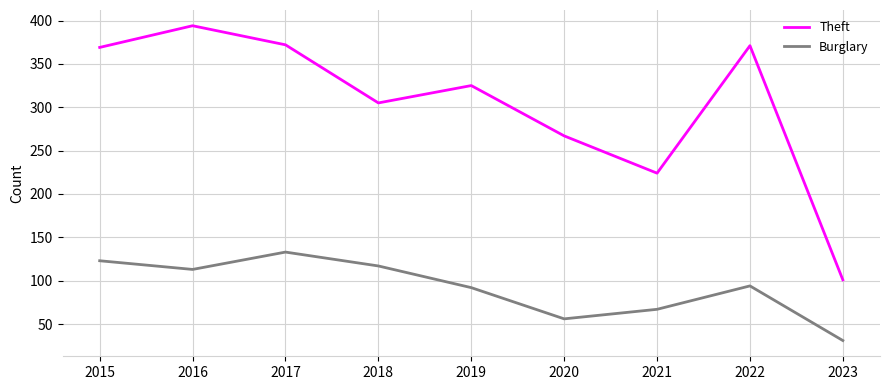

Which series has the largest range (max minus min)?

Theft